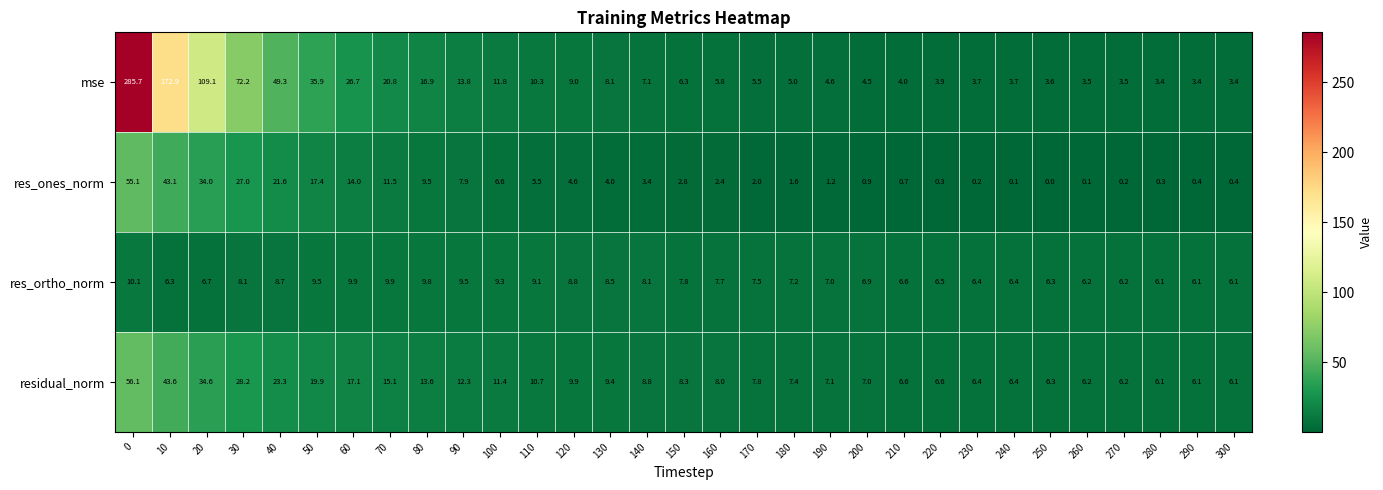

Is it true that residual_norm equals 11.4 at 100?

True